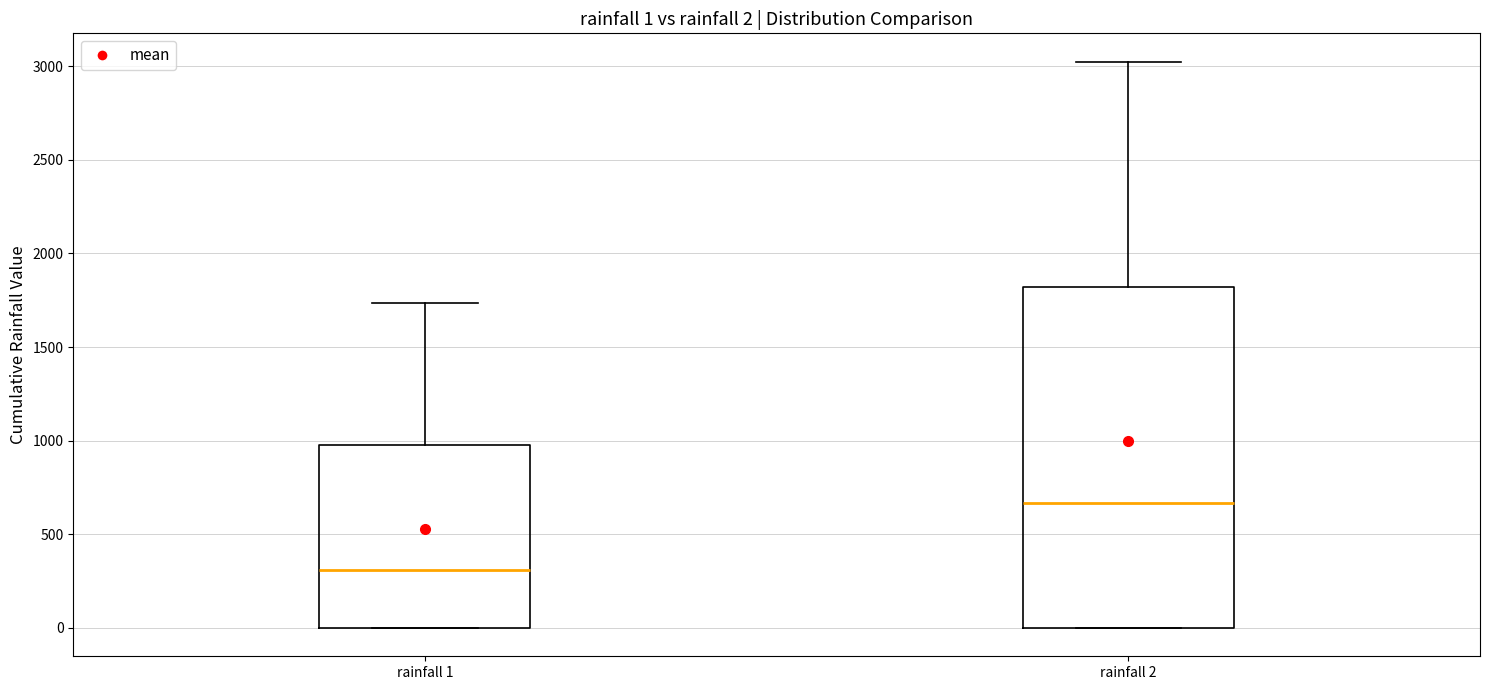

Which box is the tallest, from its lower edge to its upper edge?

rainfall 2